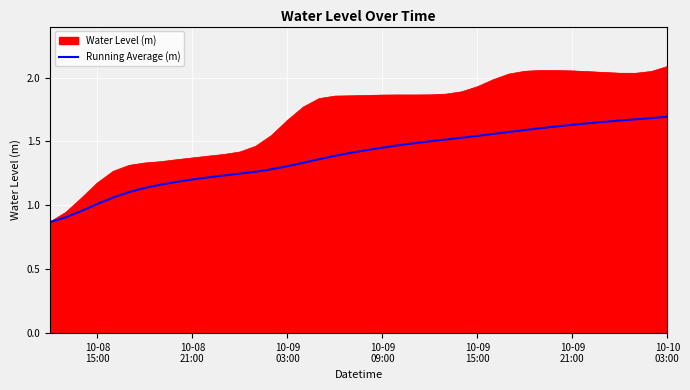

Rank the series by their average value, from highest to lowest.

Water Level (m), Running Average (m)